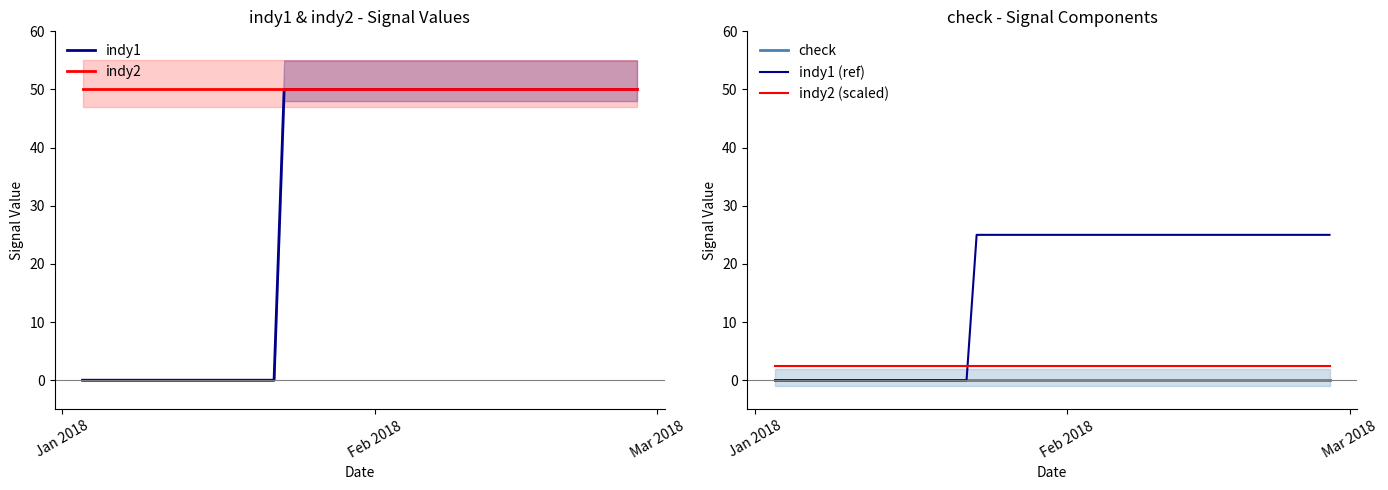

What is the difference between the second highest and minimum values in the indy1 (ref) series?

25.0